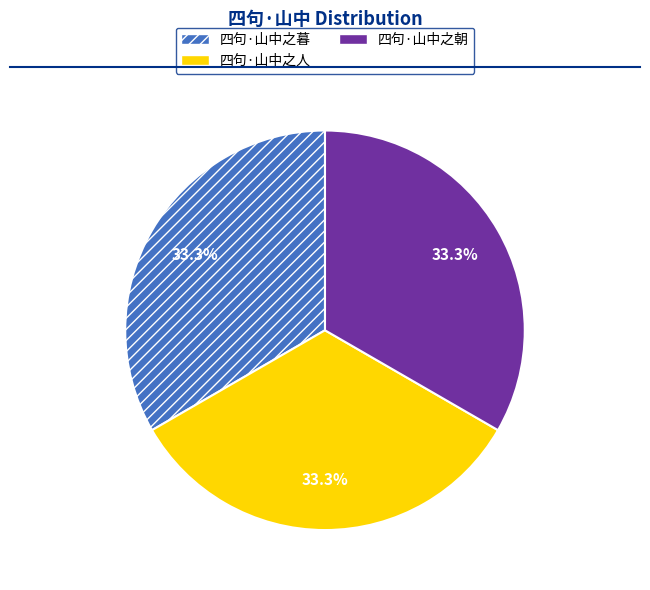

What is the ratio of the value at 四句·山中之暮 to the value at 四句·山中之朝?

1.0